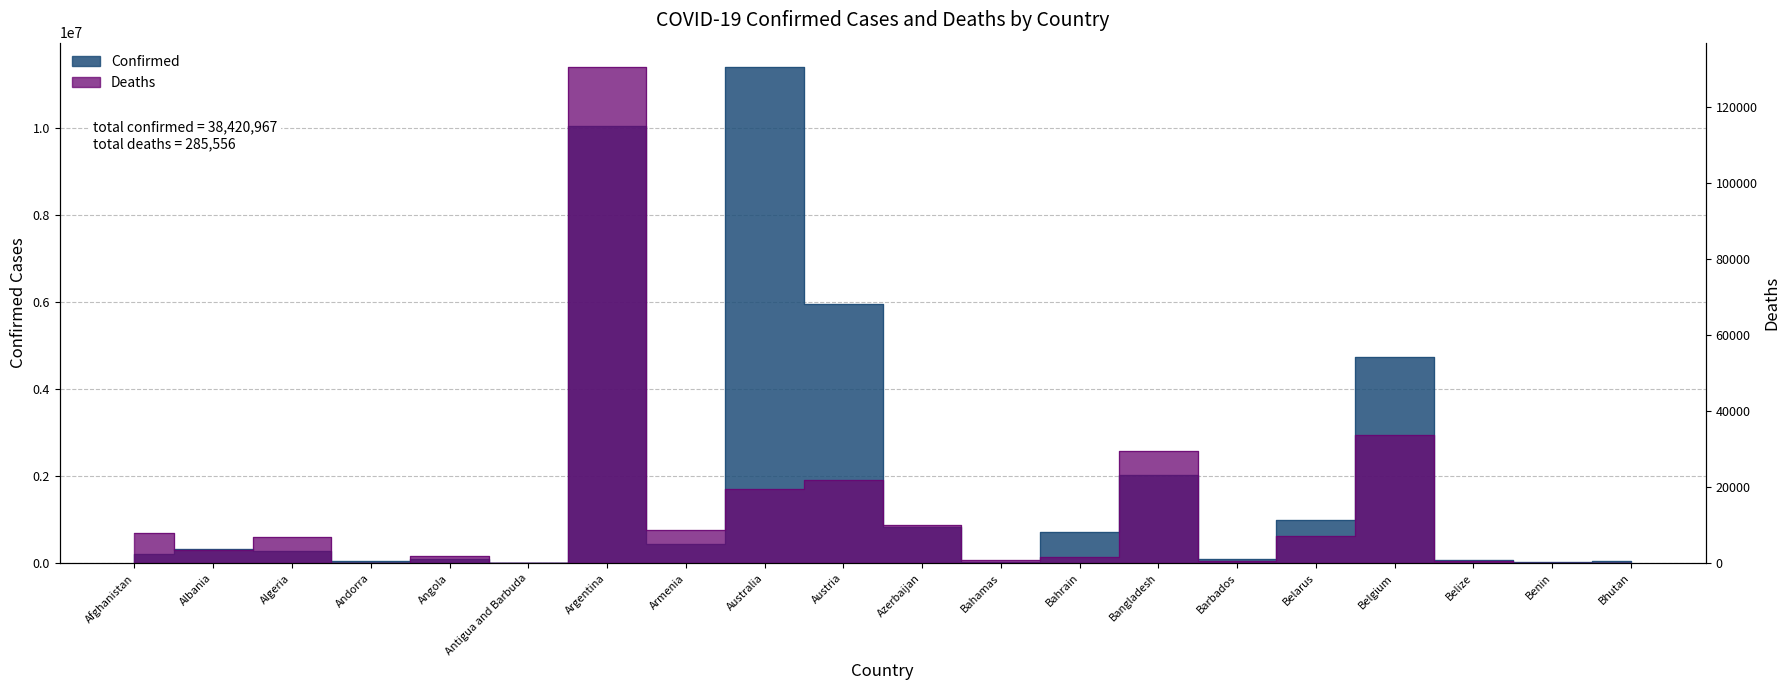

How many lines are shown in the chart?

2